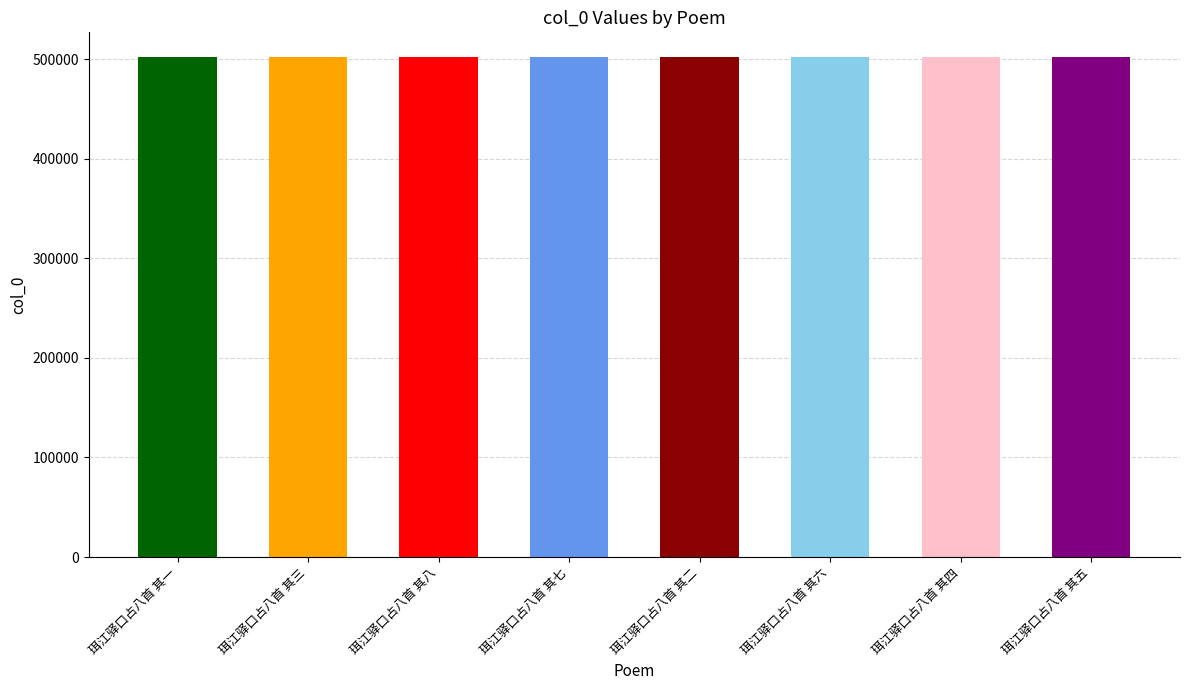

What is the sum of the values at 珥江驿口占八首 其四 and 珥江驿口占八首 其三?

1003689